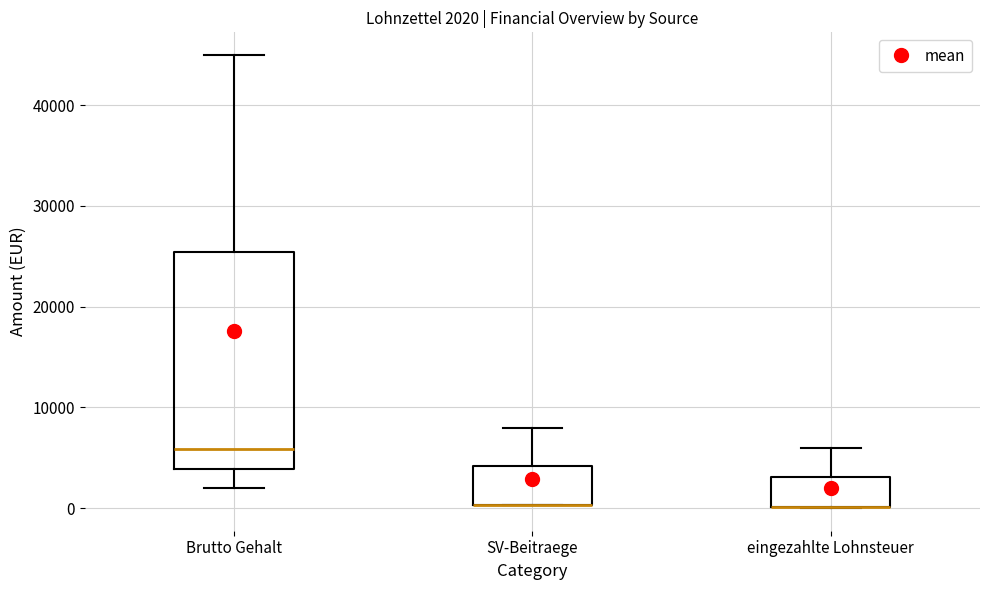

Comparing the boxes themselves (not the whiskers), which one is the tallest?

Brutto Gehalt